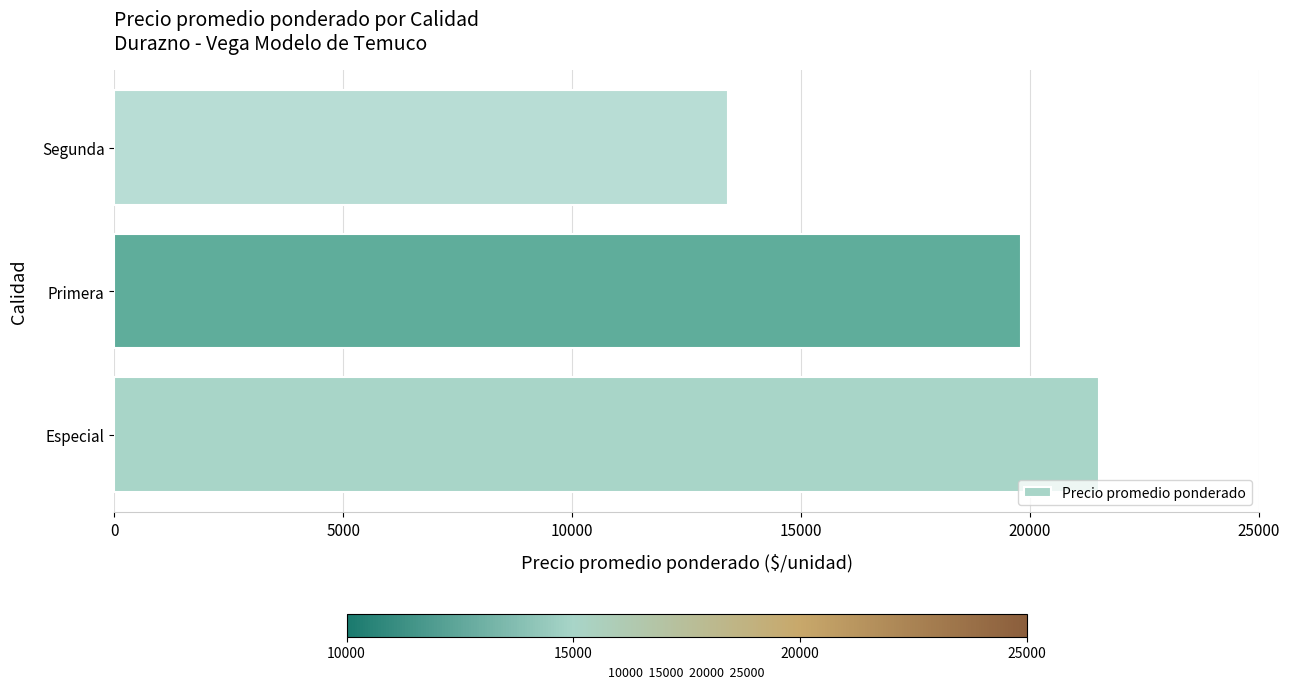

The chart shows a value of 30258 at Especial. True or false?

False